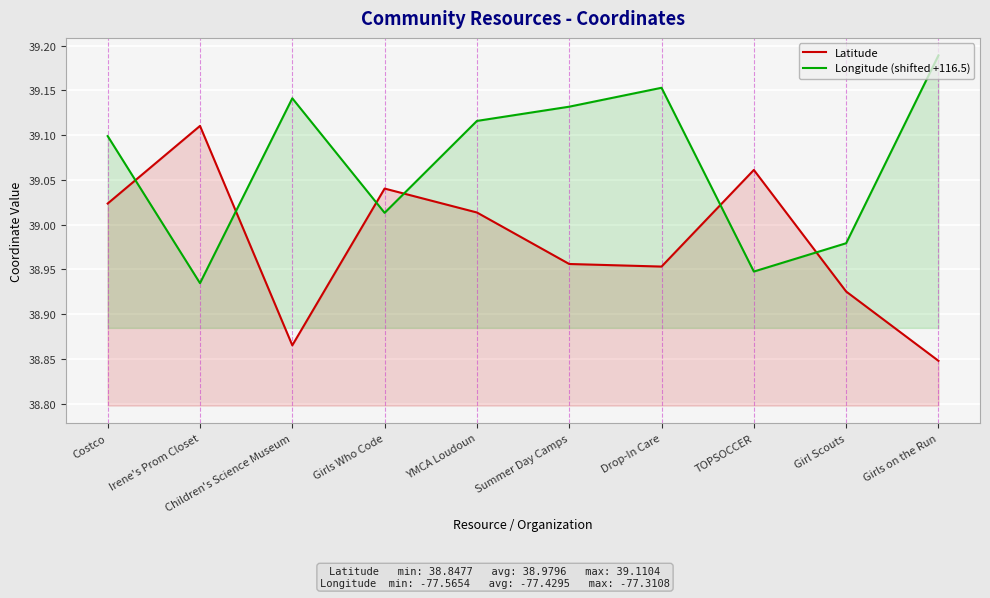

Is the value of Longitude (shifted +116.5) at Irene's Prom Closet greater than the value of Latitude at Drop-In Care?

No